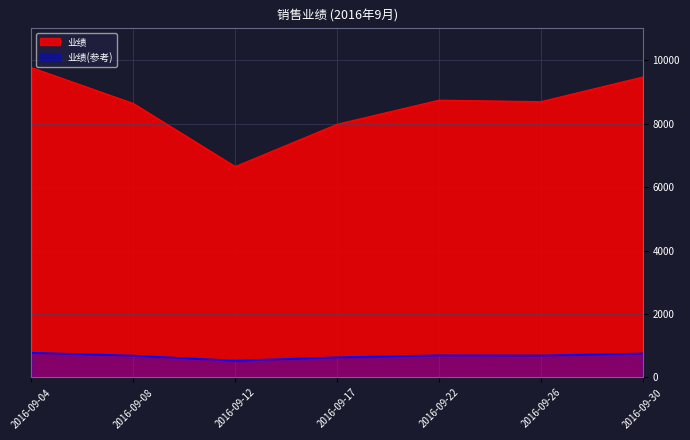

Does the chart have visible grid lines?

Yes